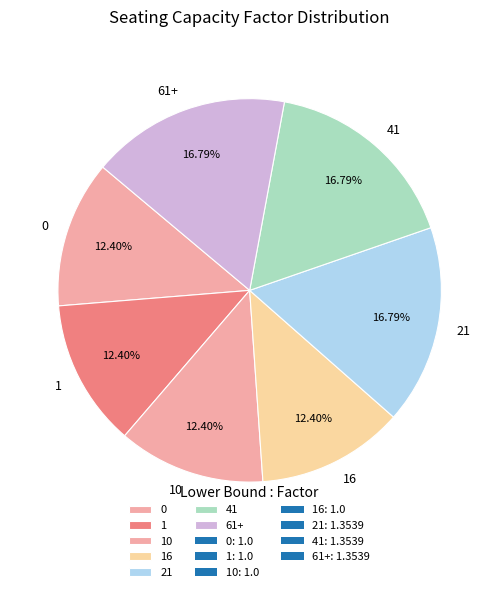

The 16 slice represents 12% of the pie. True or false?

True